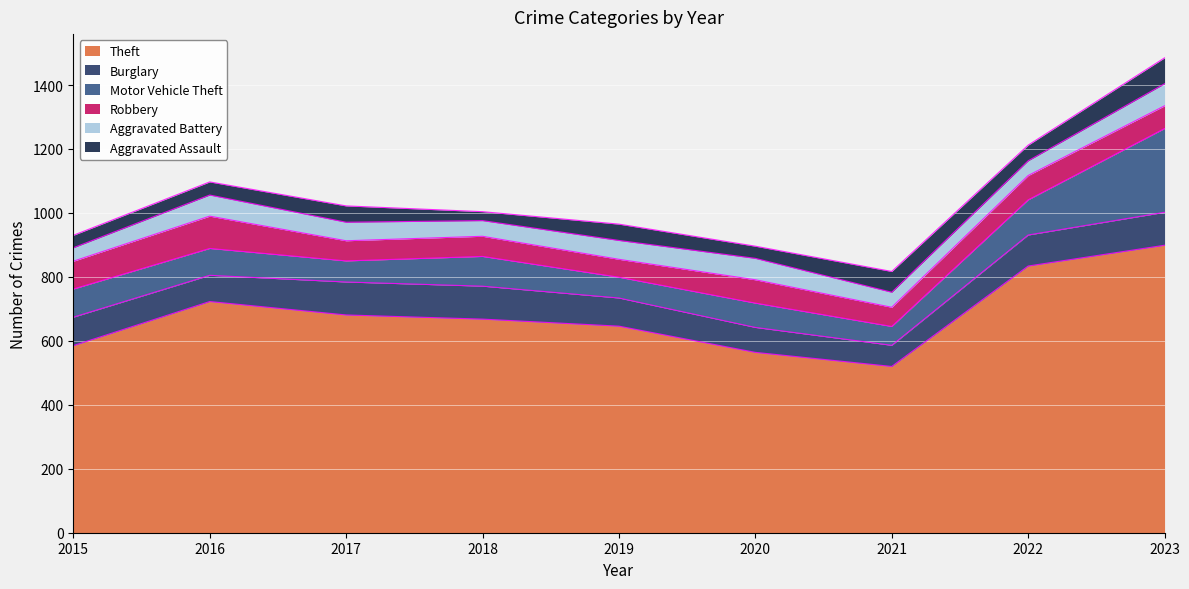

How many data points in Robbery are less than 71?

4